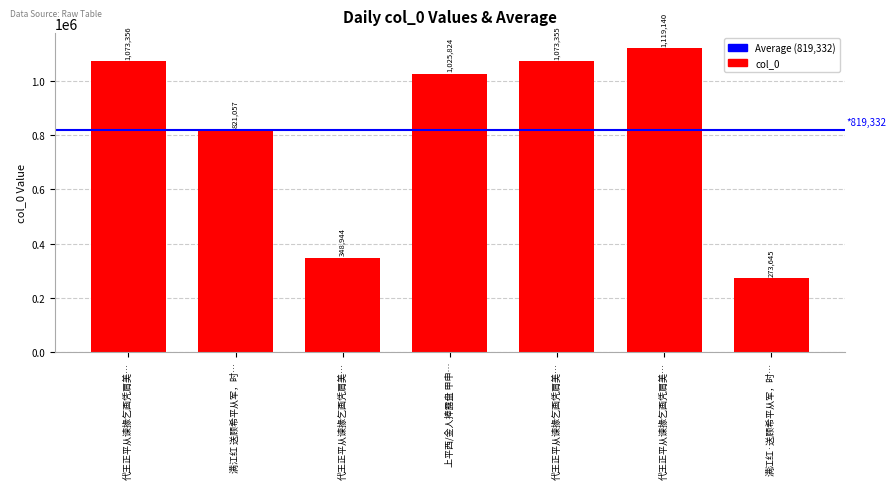

What is the value of the 4th bar from the left?

1025824